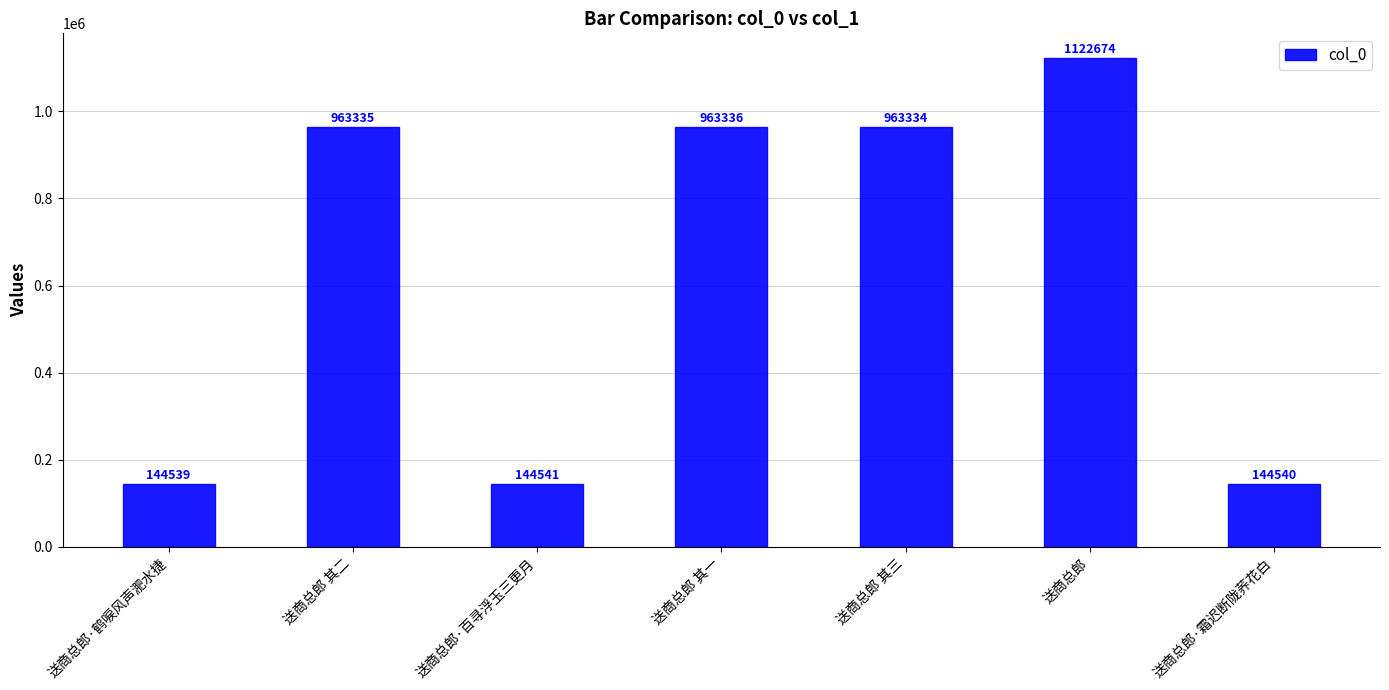

How many bars are there in total?

7